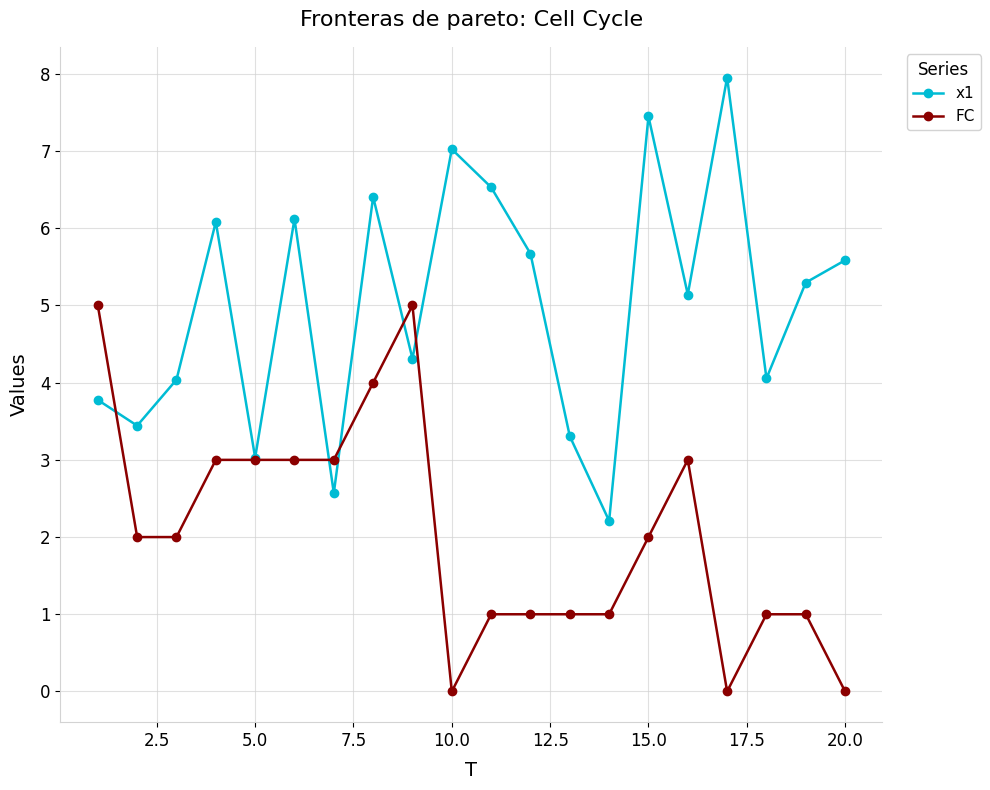

Which series has the largest total across all categories?

x1